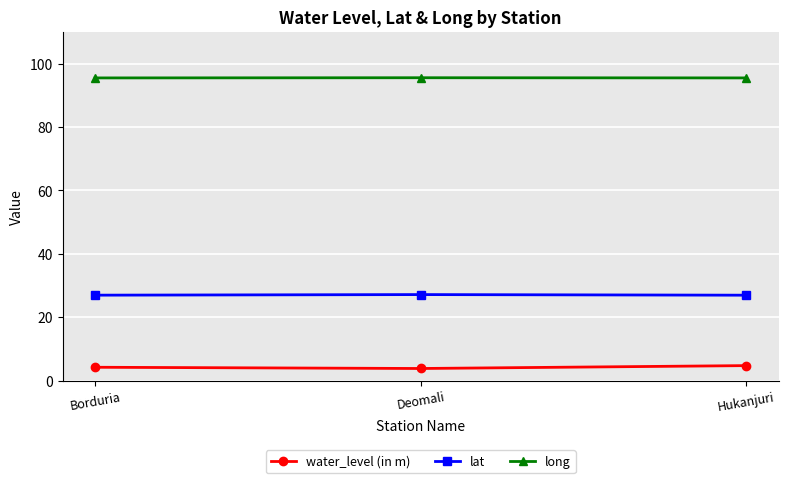

What is the label of the 2nd point from the left?

Deomali